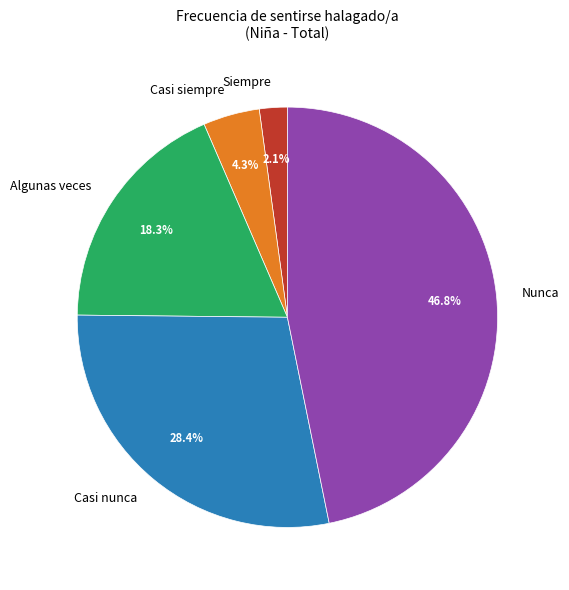

How many slices are in this pie chart?

5